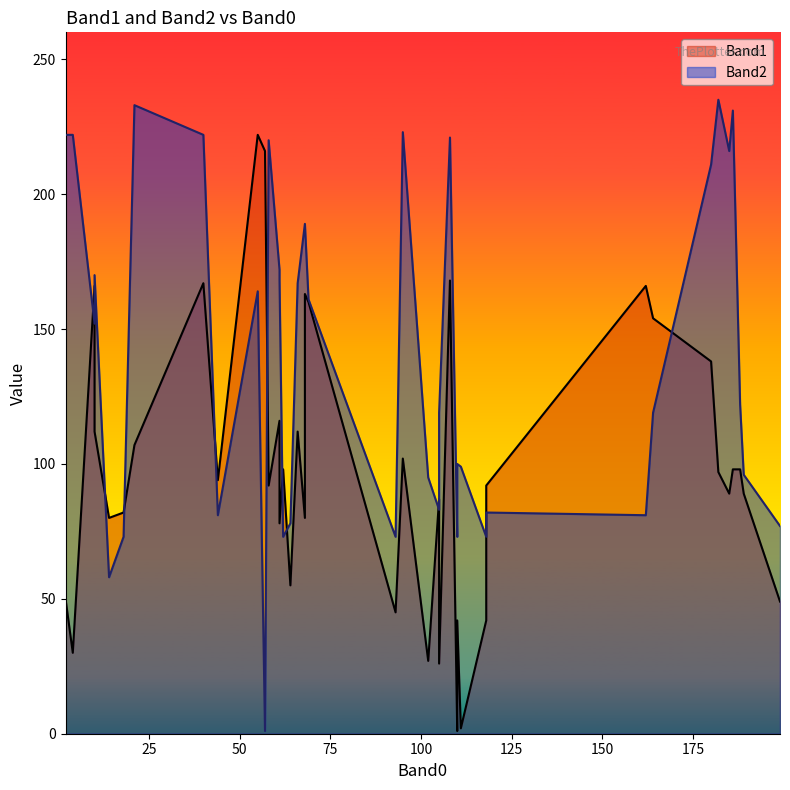

What is the difference between the second highest and minimum values in the Band1 series?

215